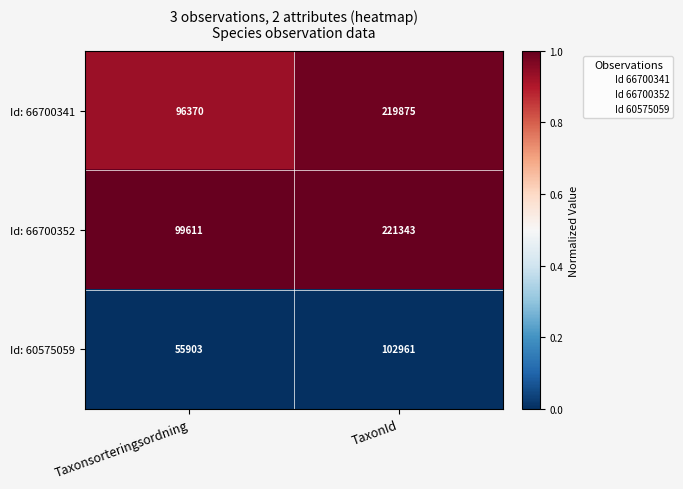

At Taxonsorteringsordning, list the series in order from smallest to largest.

Id: 60575059, Id: 66700341, Id: 66700352